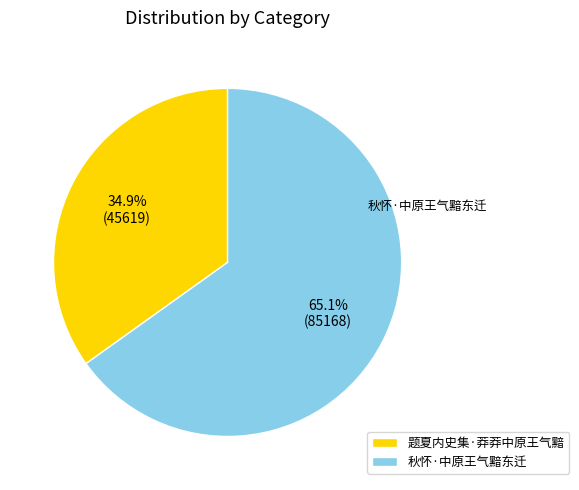

To the nearest percent, what percentage of the pie is 秋怀·中原王气黯东迁?

65%